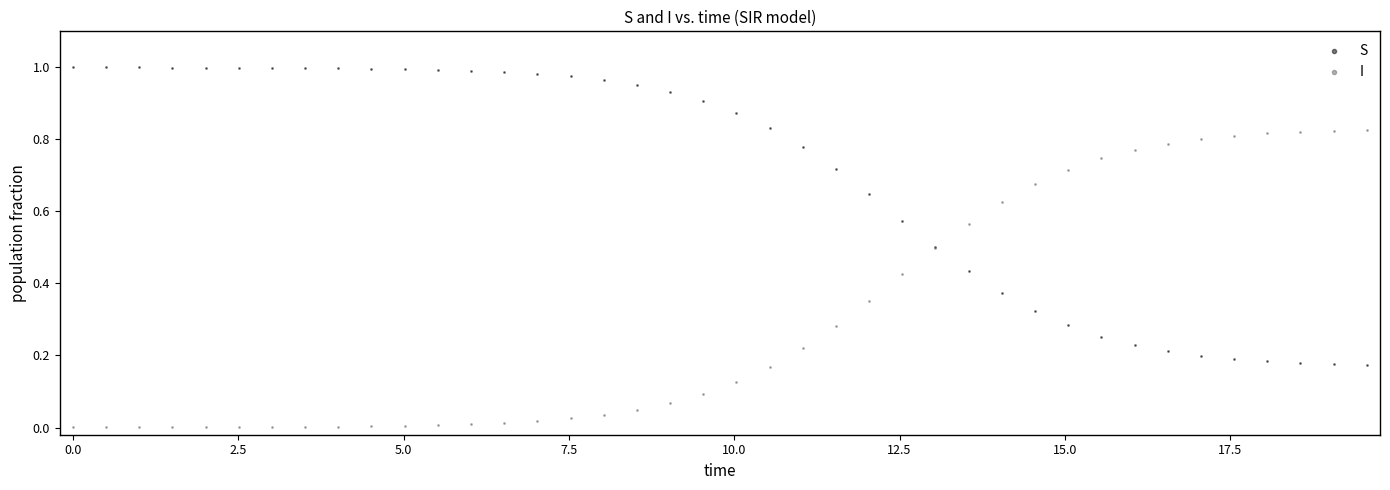

Which series reaches the minimum Y coordinate?

I